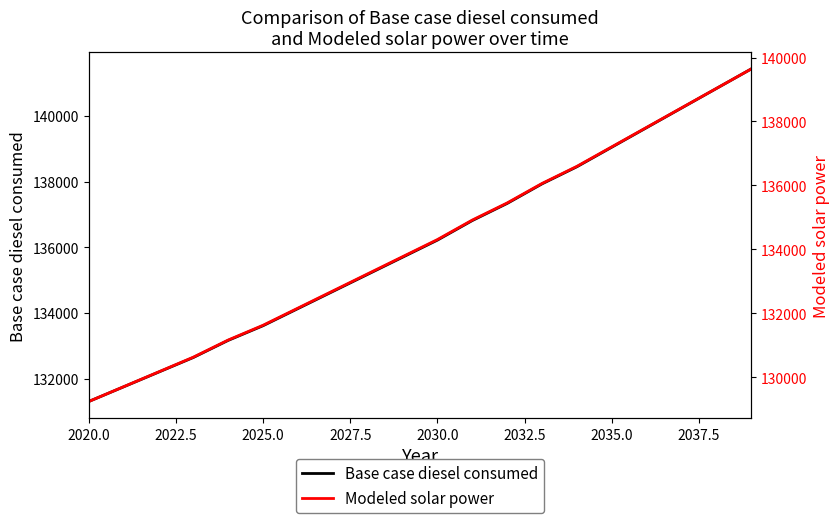

What are all the series names shown in the legend?

Base case diesel consumed, Modeled solar power